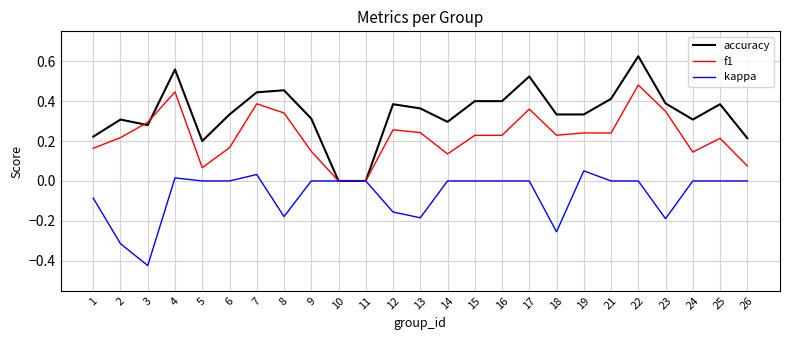

List the series in order of their overall mean, lowest first.

kappa, f1, accuracy